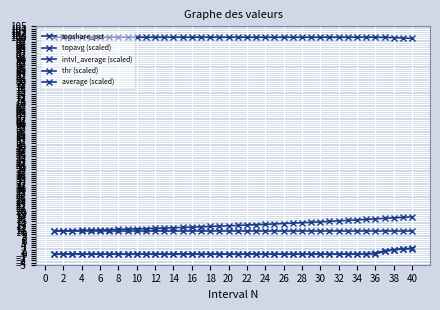

How many series are shown in this chart?

5